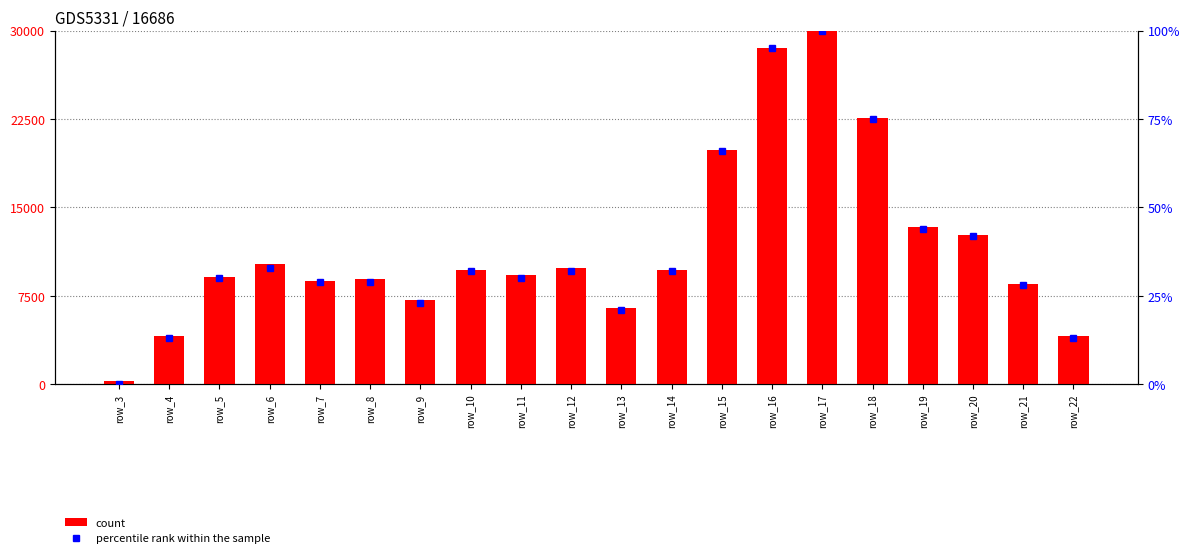

The value of count at row_4 is 1797.6. True or false?

False